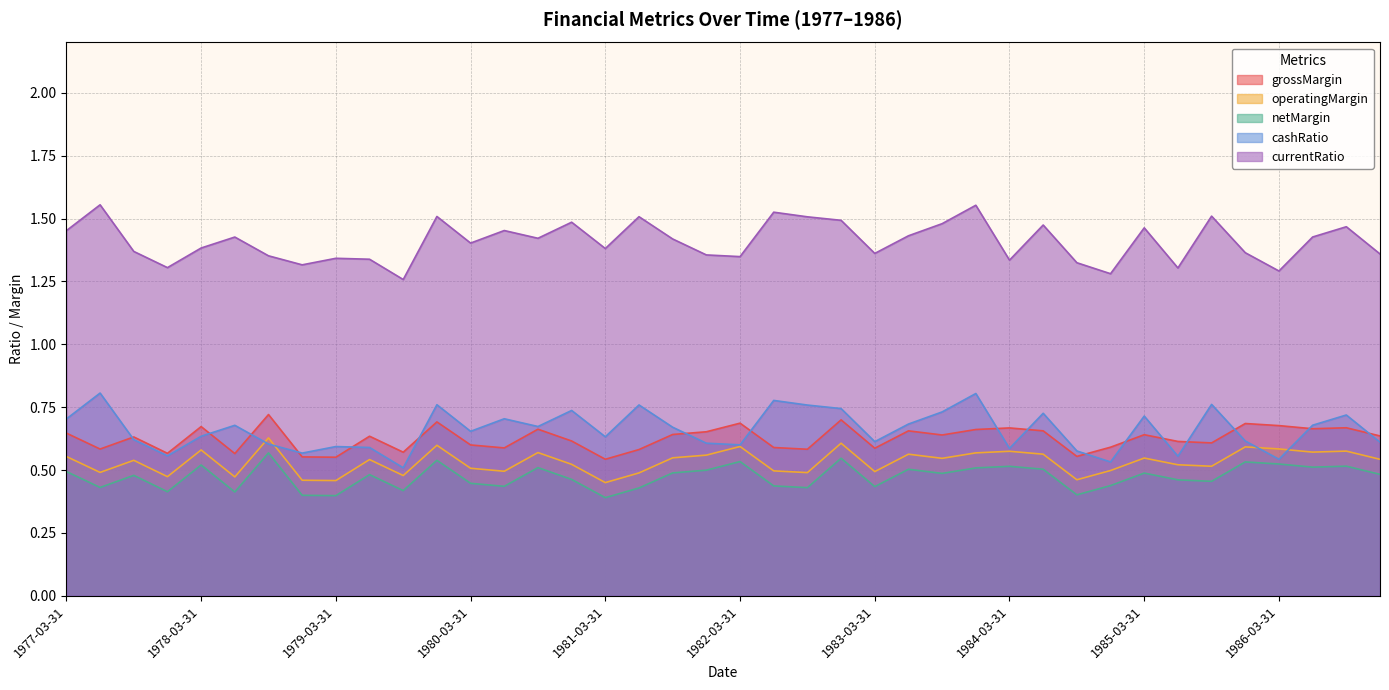

What is the greatest value displayed?

1.6